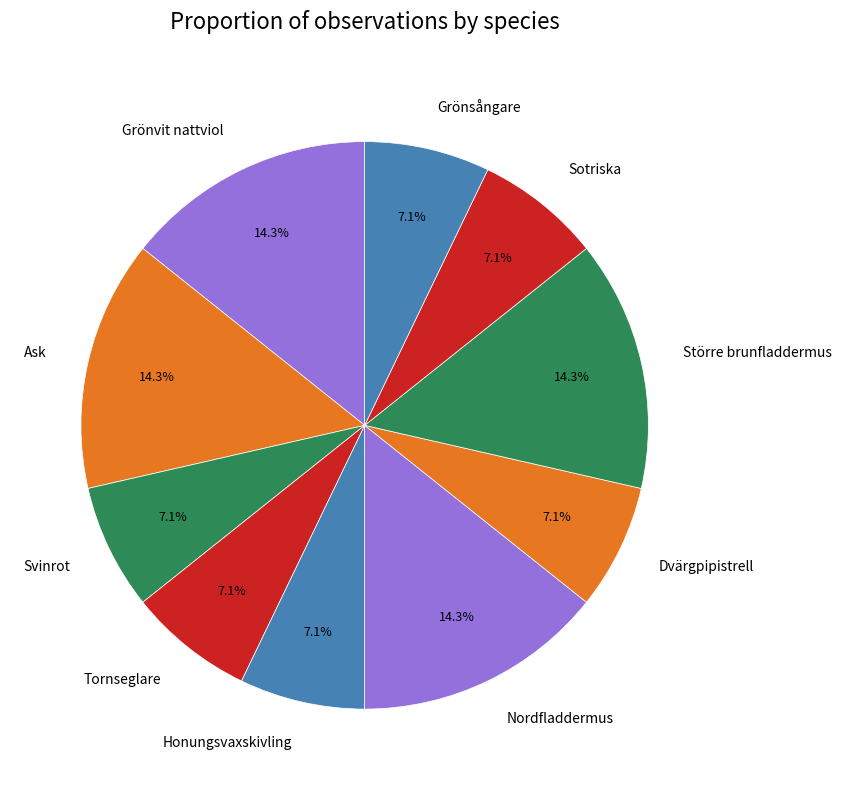

How many slices are in this pie chart?

10